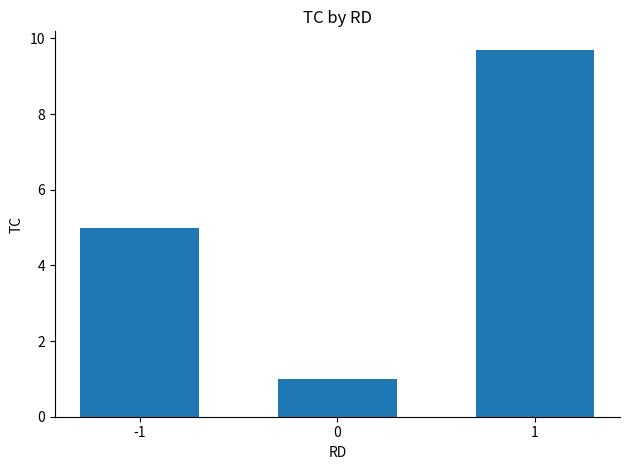

What is the difference between the maximum and minimum values?

8.7